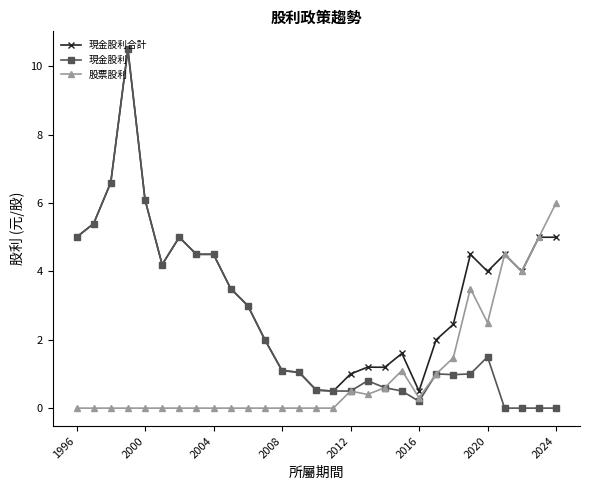

Which series has the largest total across all categories?

現金股利合計